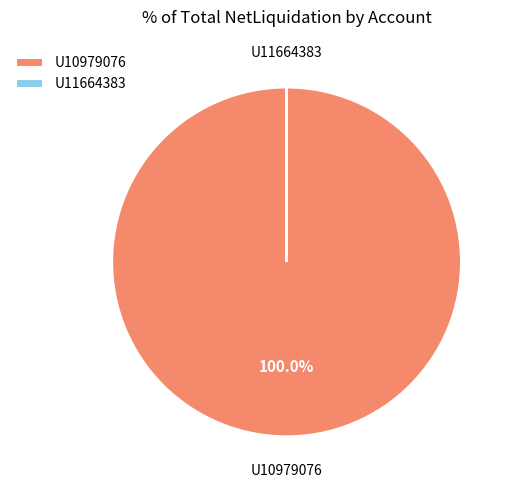

To the nearest percent, what is the average slice percentage?

50%